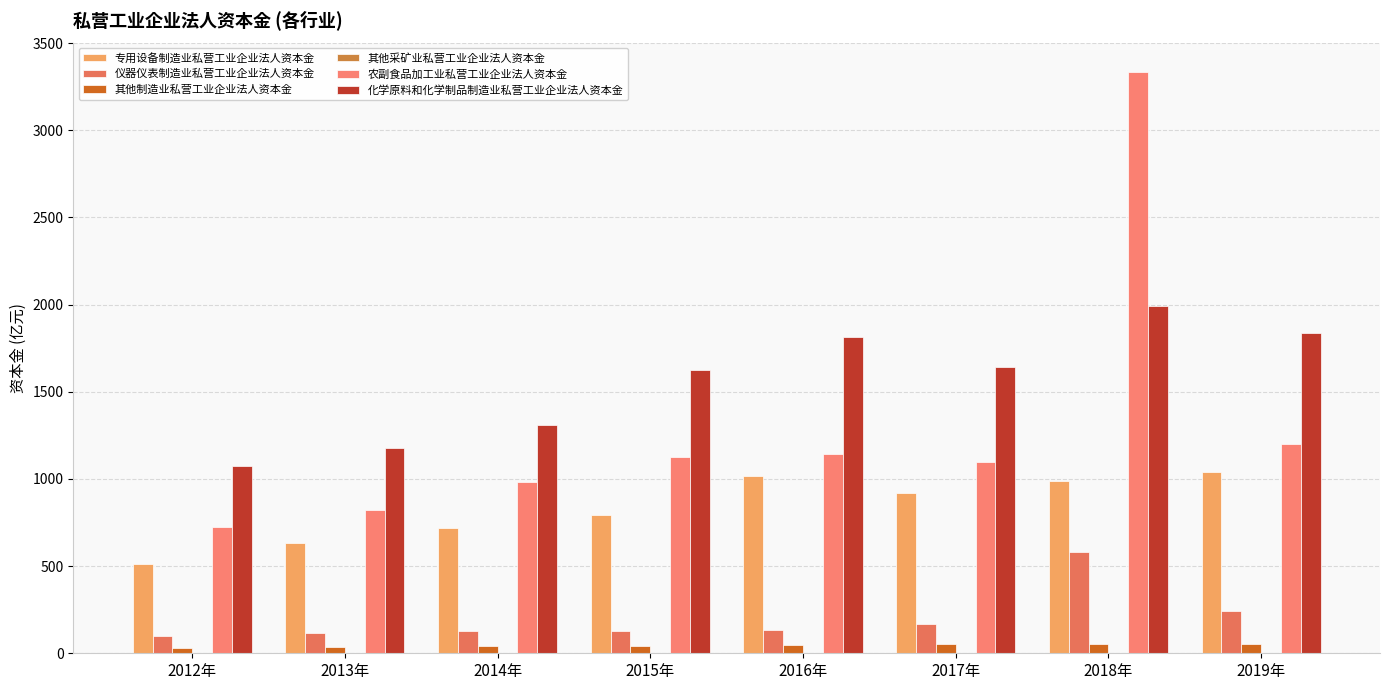

What is the sum of all 其他制造业私营工业企业法人资本金 values?

353.4